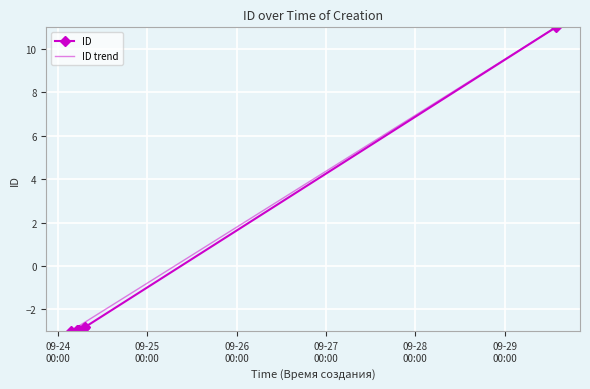

How many negative values does the ID series have?

6